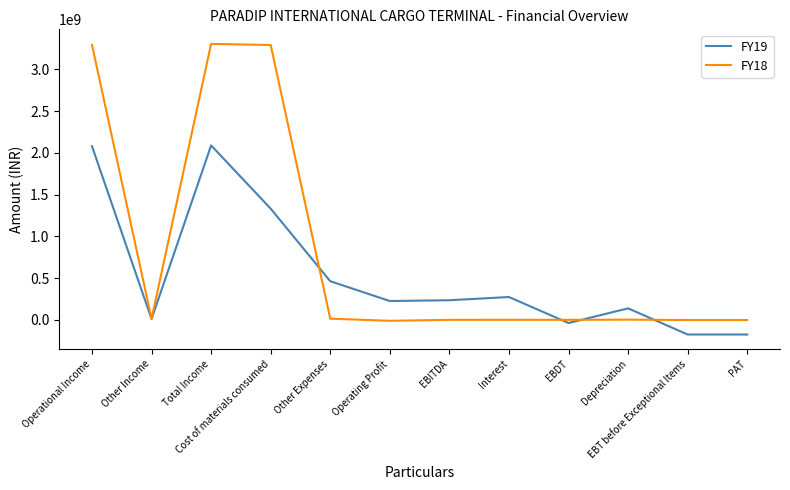

What is the total value across all series at Total Income?

5394338000